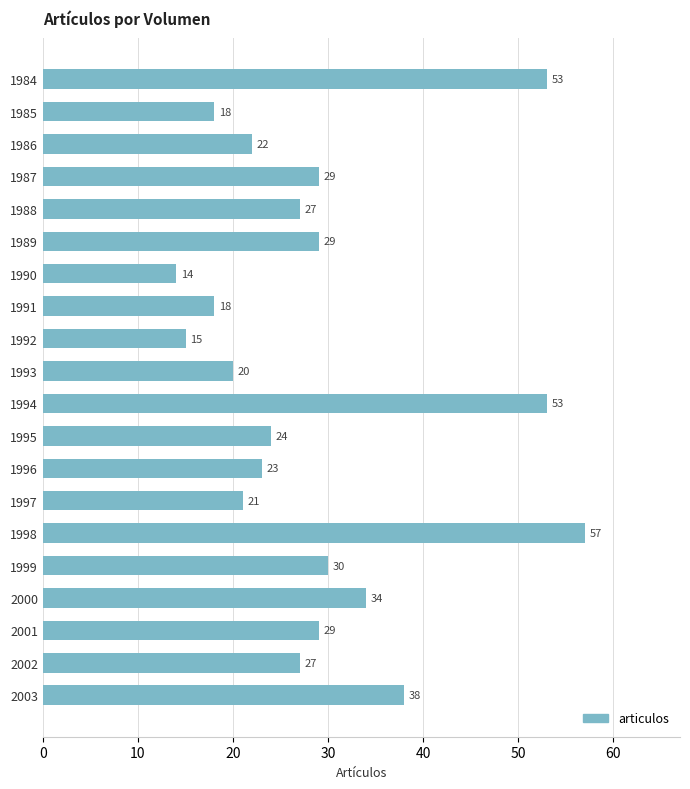

How many values are below 27?

9